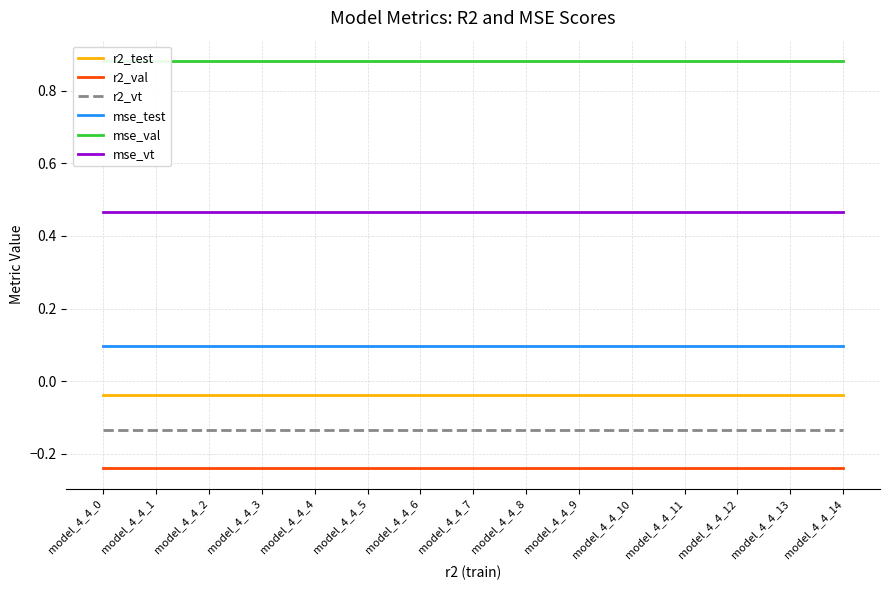

Reading left to right, what are all the values shown in this chart?

r2_test: model_4_4_0=-0.0	model_4_4_1=-0.0	model_4_4_2=-0.0	model_4_4_3=-0.0	model_4_4_4=-0.0	model_4_4_5=-0.0	model_4_4_6=-0.0	model_4_4_7=-0.0	model_4_4_8=-0.0	model_4_4_9=-0.0	model_4_4_10=-0.0	model_4_4_11=-0.0	model_4_4_12=-0.0	model_4_4_13=-0.0	model_4_4_14=-0.0
r2_val: model_4_4_0=-0.2	model_4_4_1=-0.2	model_4_4_2=-0.2	model_4_4_3=-0.2	model_4_4_4=-0.2	model_4_4_5=-0.2	model_4_4_6=-0.2	model_4_4_7=-0.2	model_4_4_8=-0.2	model_4_4_9=-0.2	model_4_4_10=-0.2	model_4_4_11=-0.2	model_4_4_12=-0.2	model_4_4_13=-0.2	model_4_4_14=-0.2
r2_vt: model_4_4_0=-0.1	model_4_4_1=-0.1	model_4_4_2=-0.1	model_4_4_3=-0.1	model_4_4_4=-0.1	model_4_4_5=-0.1	model_4_4_6=-0.1	model_4_4_7=-0.1	model_4_4_8=-0.1	model_4_4_9=-0.1	model_4_4_10=-0.1	model_4_4_11=-0.1	model_4_4_12=-0.1	model_4_4_13=-0.1	model_4_4_14=-0.1
mse_test: model_4_4_0=0.1	model_4_4_1=0.1	model_4_4_2=0.1	model_4_4_3=0.1	model_4_4_4=0.1	model_4_4_5=0.1	model_4_4_6=0.1	model_4_4_7=0.1	model_4_4_8=0.1	model_4_4_9=0.1	model_4_4_10=0.1	model_4_4_11=0.1	model_4_4_12=0.1	model_4_4_13=0.1	model_4_4_14=0.1
mse_val: model_4_4_0=0.9	model_4_4_1=0.9	model_4_4_2=0.9	model_4_4_3=0.9	model_4_4_4=0.9	model_4_4_5=0.9	model_4_4_6=0.9	model_4_4_7=0.9	model_4_4_8=0.9	model_4_4_9=0.9	model_4_4_10=0.9	model_4_4_11=0.9	model_4_4_12=0.9	model_4_4_13=0.9	model_4_4_14=0.9
mse_vt: model_4_4_0=0.5	model_4_4_1=0.5	model_4_4_2=0.5	model_4_4_3=0.5	model_4_4_4=0.5	model_4_4_5=0.5	model_4_4_6=0.5	model_4_4_7=0.5	model_4_4_8=0.5	model_4_4_9=0.5	model_4_4_10=0.5	model_4_4_11=0.5	model_4_4_12=0.5	model_4_4_13=0.5	model_4_4_14=0.5